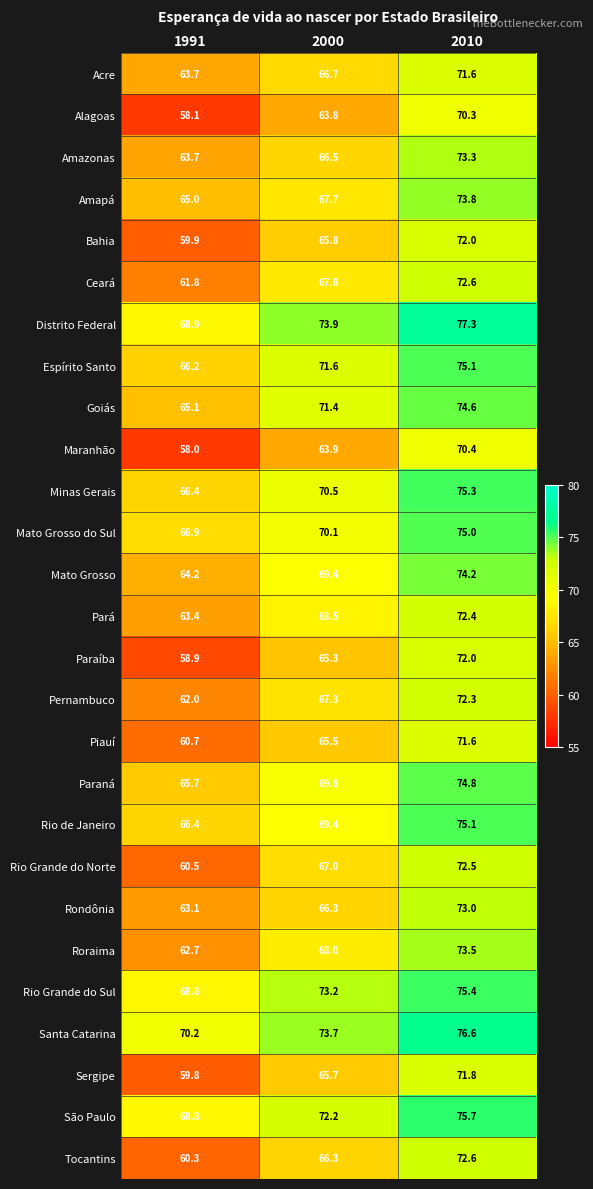

True or false: Goiás has a value of 74.6 at 2010.

True